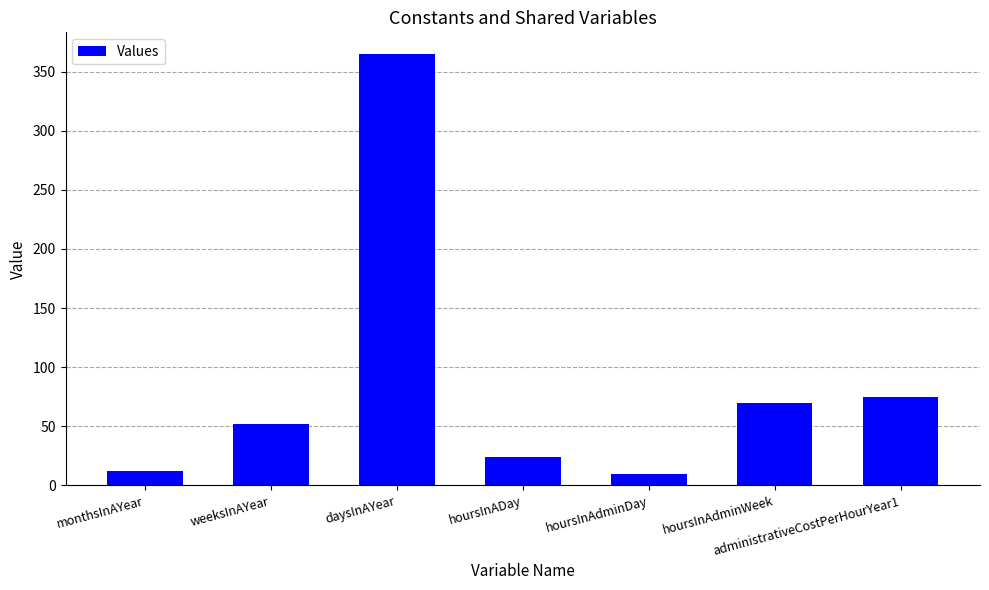

How many bars are there in total?

7